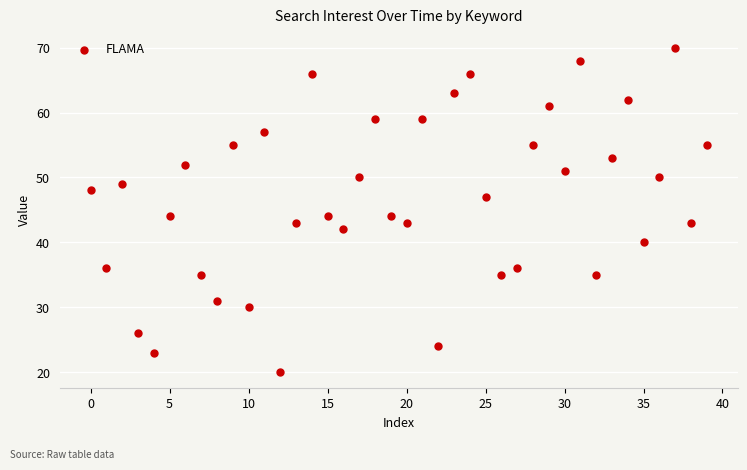

What is the range of Y values (max minus min)?

50